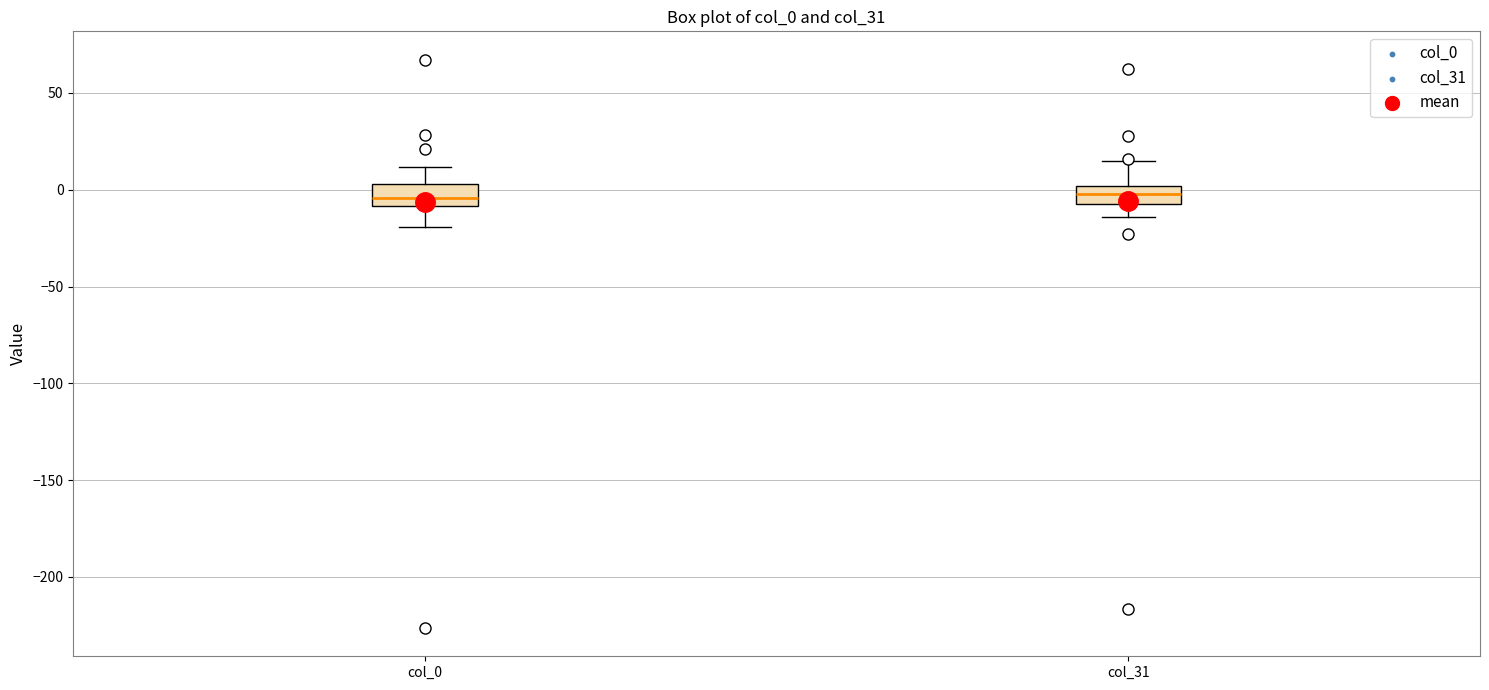

Reading left to right, transcribe this box plot: for each box, give where its median line is, the range the box spans, and where its two whiskers end, as read against the y-axis. The values are not printed on the chart, so give them approximately, as read against the axis.

col_0: median -5, box -10 to 5, whiskers -20 to 10
col_31: median 0 (inside the box), box -5 to 0, whiskers -15 to 15